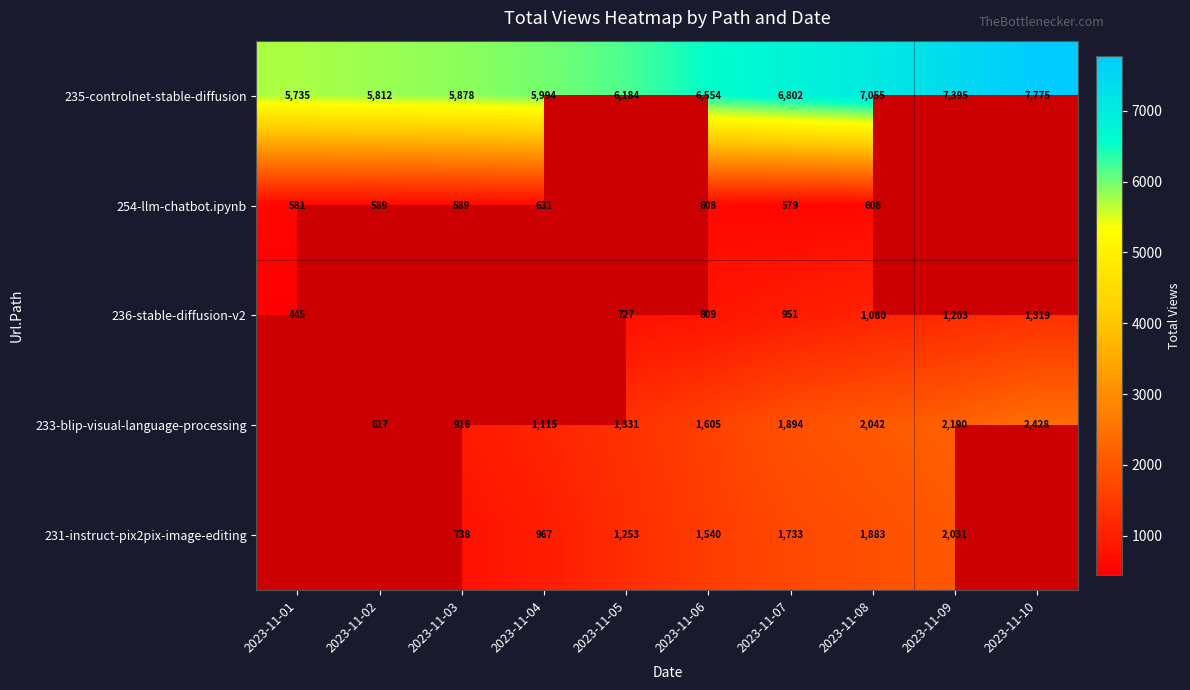

At how many categories does at least one series exceed 1938?

10